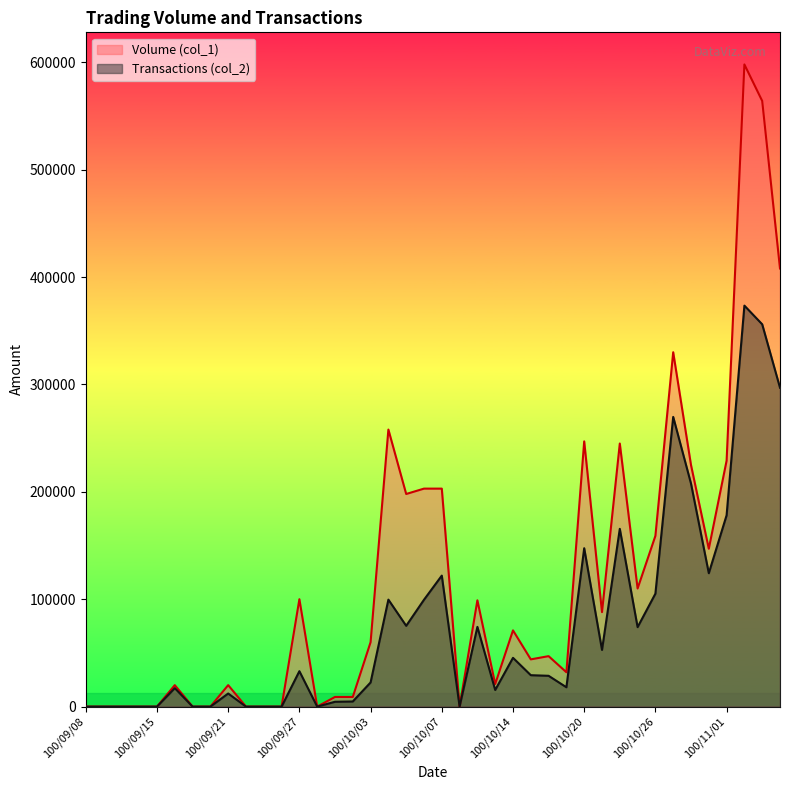

Rank the categories by Volume (col_1) value from lowest to highest.

100/09/08, 100/09/09, 100/09/13, 100/09/14, 100/09/15, 100/09/19, 100/09/20, 100/09/22, 100/09/23, 100/09/26, 100/09/28, 100/10/11, 100/09/29, 100/09/30, 100/09/16, 100/09/21, 100/10/13, 100/10/19, 100/10/17, 100/10/18, 100/10/03, 100/10/14, 100/10/21, 100/10/12, 100/09/27, 100/10/25, 100/10/31, 100/10/26, 100/10/05, 100/10/06, 100/10/07, 100/10/28, 100/11/01, 100/10/24, 100/10/20, 100/10/04, 100/10/27, 100/11/04, 100/11/03, 100/11/02